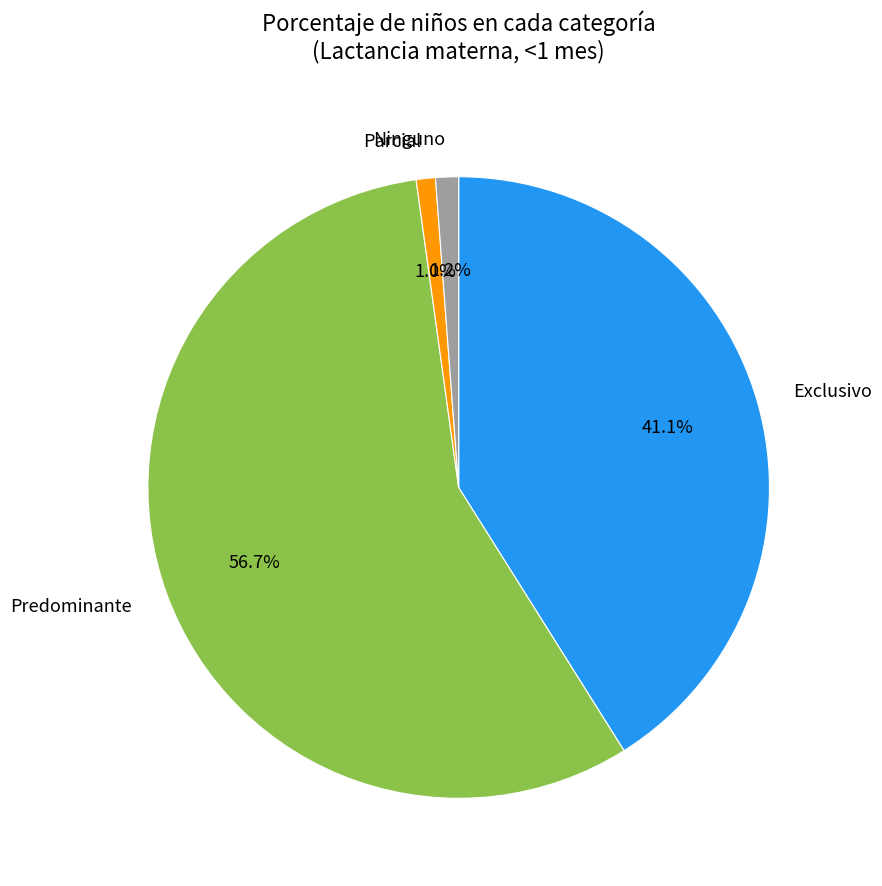

Which slice is the largest?

Predominante